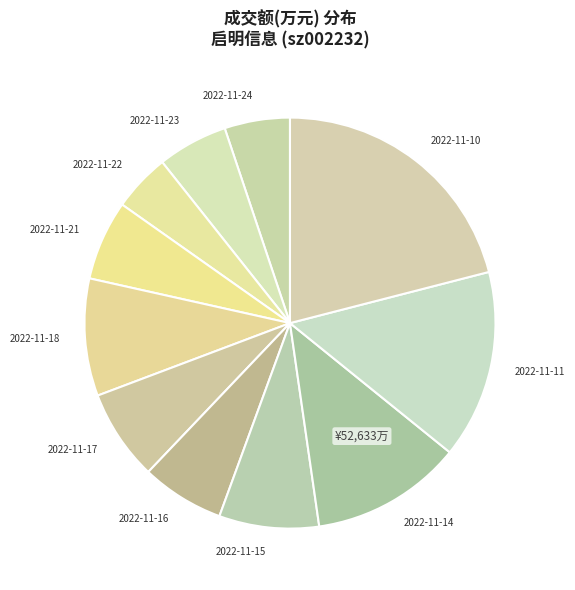

Combined, do 2022-11-10 and 2022-11-14 account for over 50%?

No